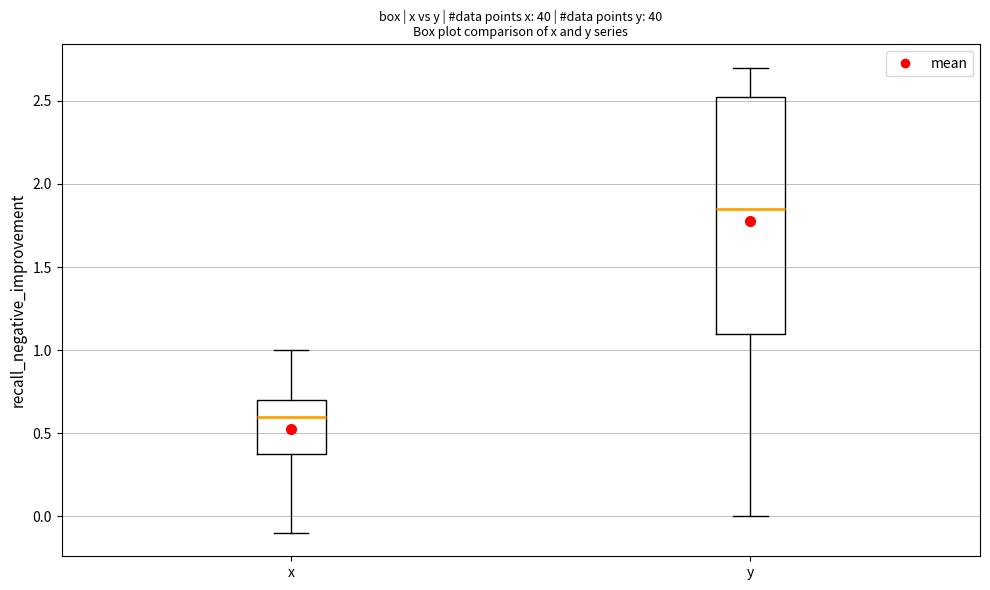

Where is the upper edge of the box for y on the y-axis? The values are not printed on the chart, so give them approximately, as read against the axis.

2.55